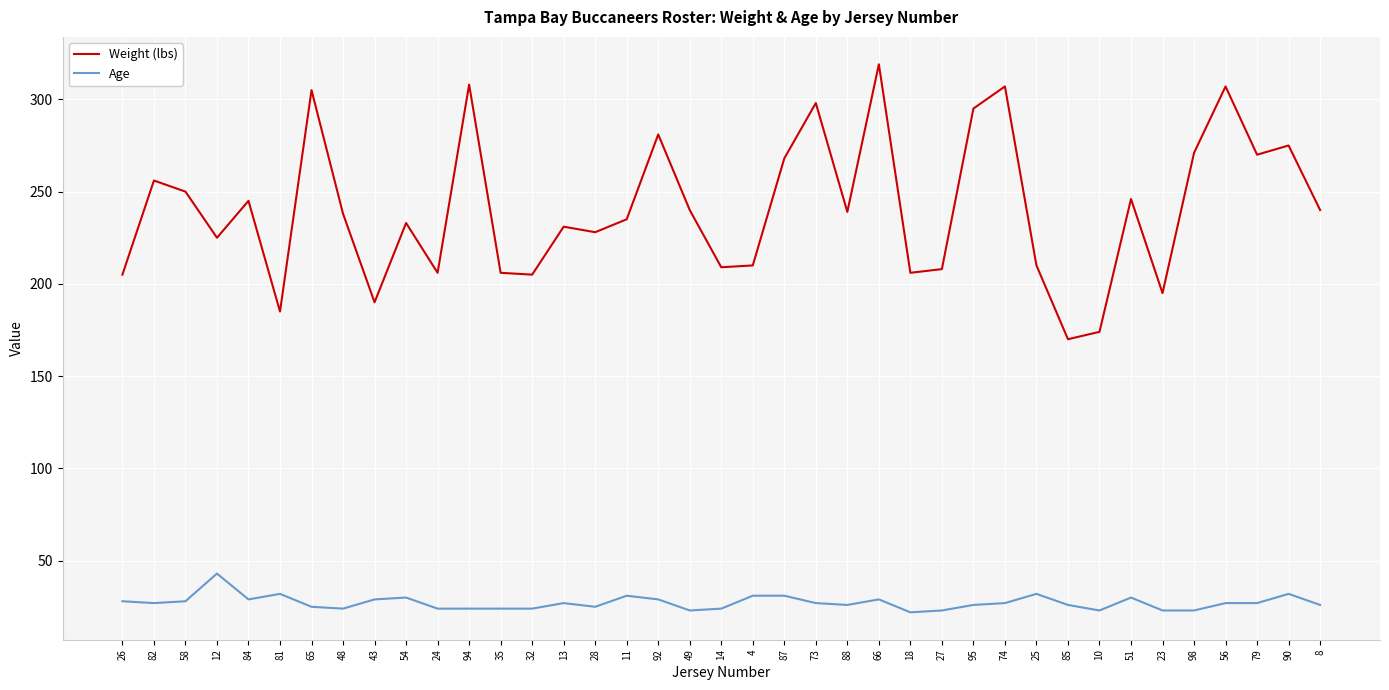

What position from the left is 95?

28